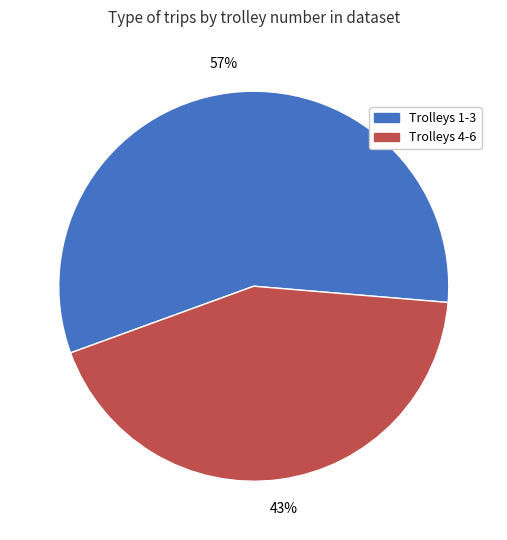

Count the number of slices in the pie.

2